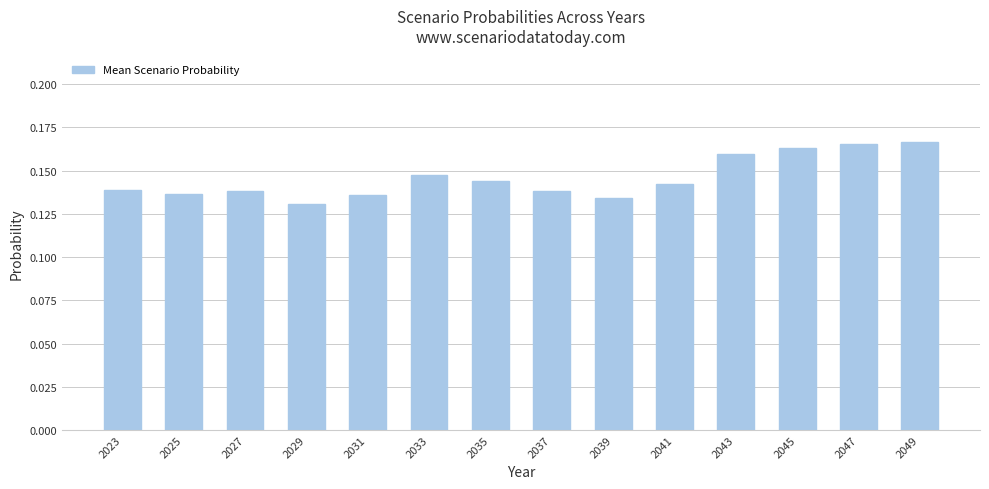

What is the sum of all values?

2.0